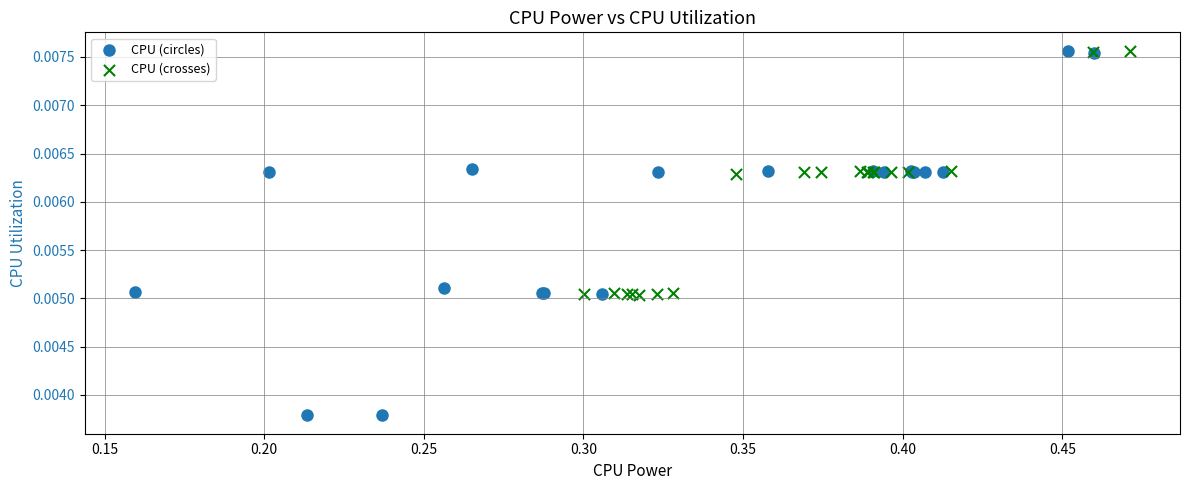

Which series reaches the minimum Y coordinate?

CPU (circles)